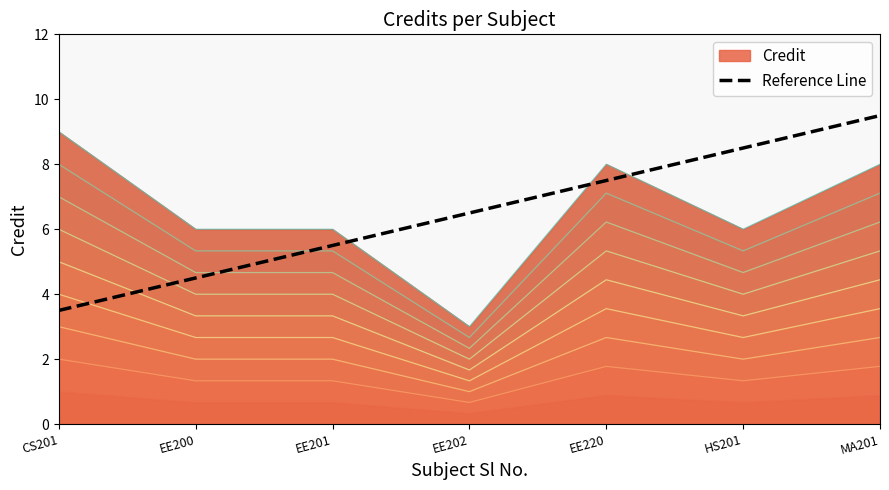

How many lines are shown in the chart?

1